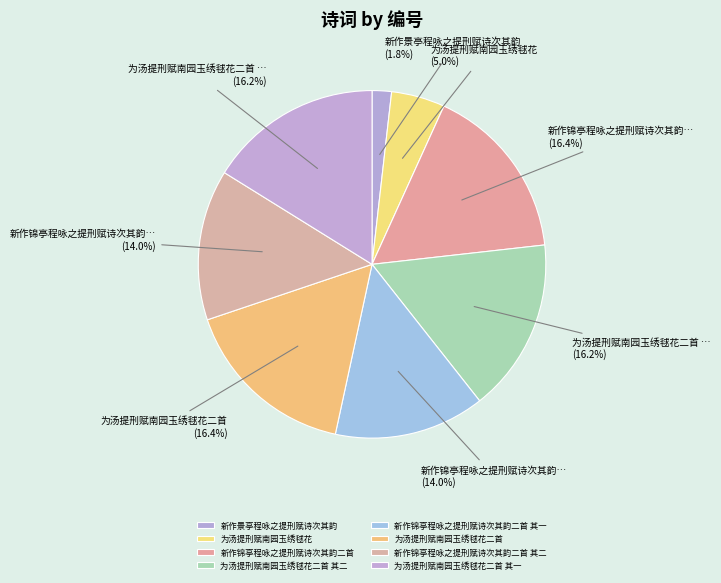

True or false: 为汤提刑赋南园玉绣毬花 accounts for 19% of the total.

False